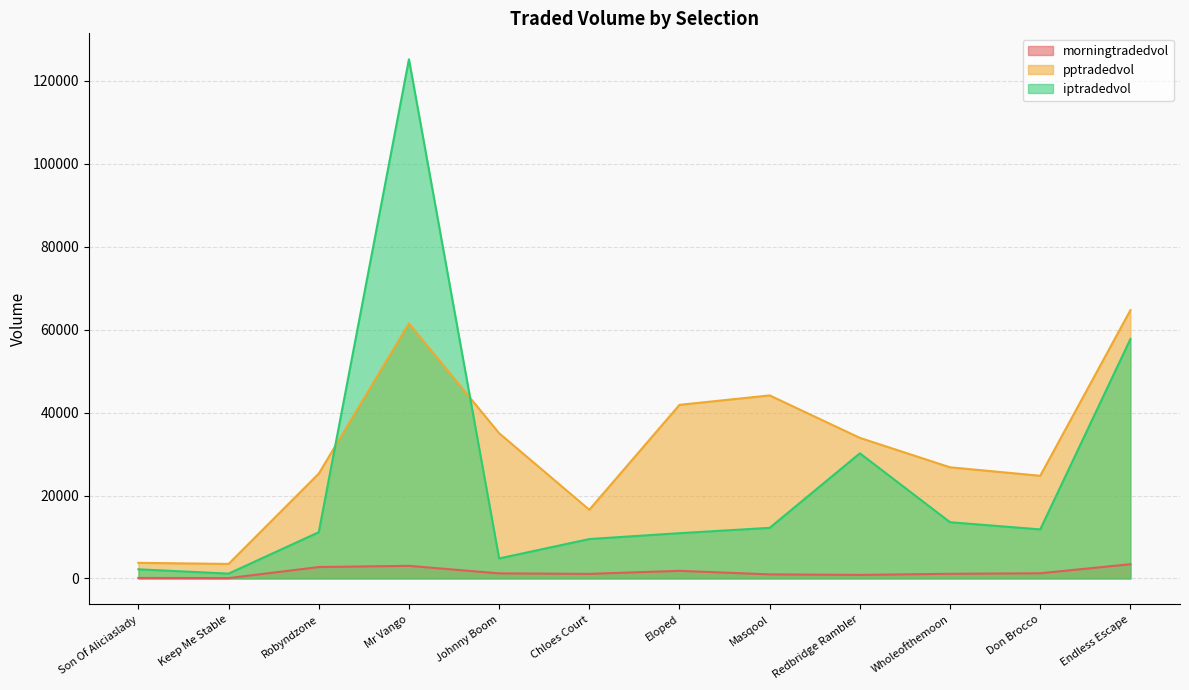

How many interior local peaks does the iptradedvol series have?

2